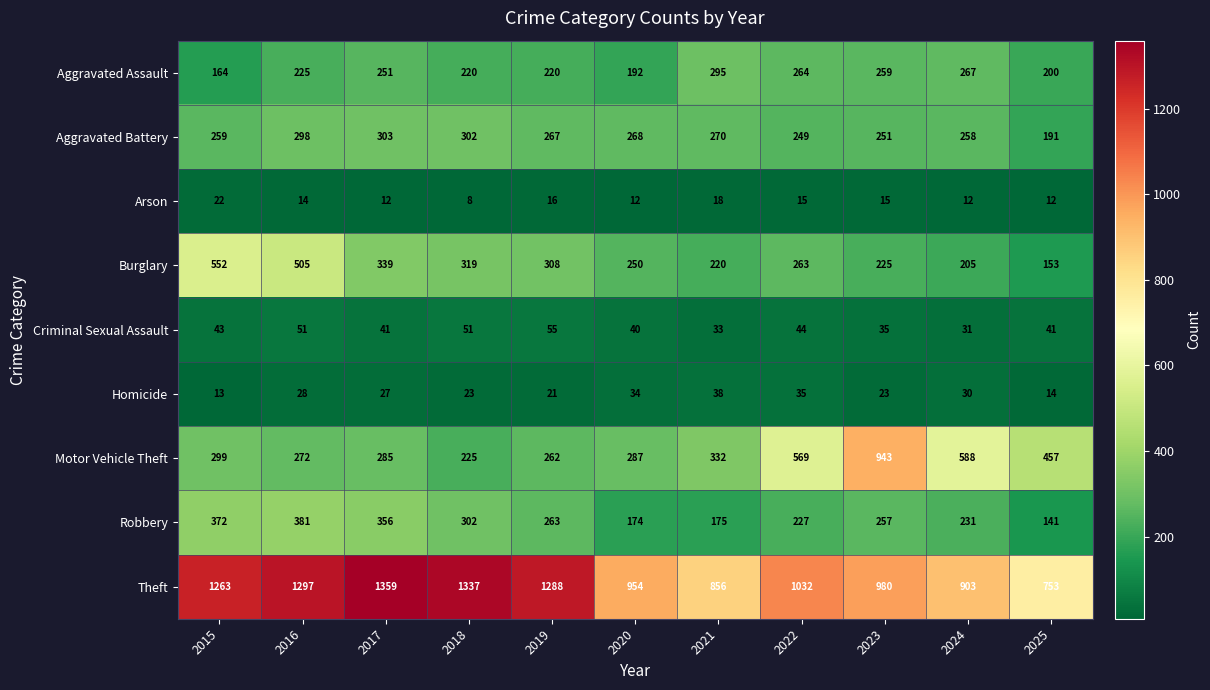

Rank the series by their maximum value, from highest to lowest.

Theft, Motor Vehicle Theft, Burglary, Robbery, Aggravated Battery, Aggravated Assault, Criminal Sexual Assault, Homicide, Arson